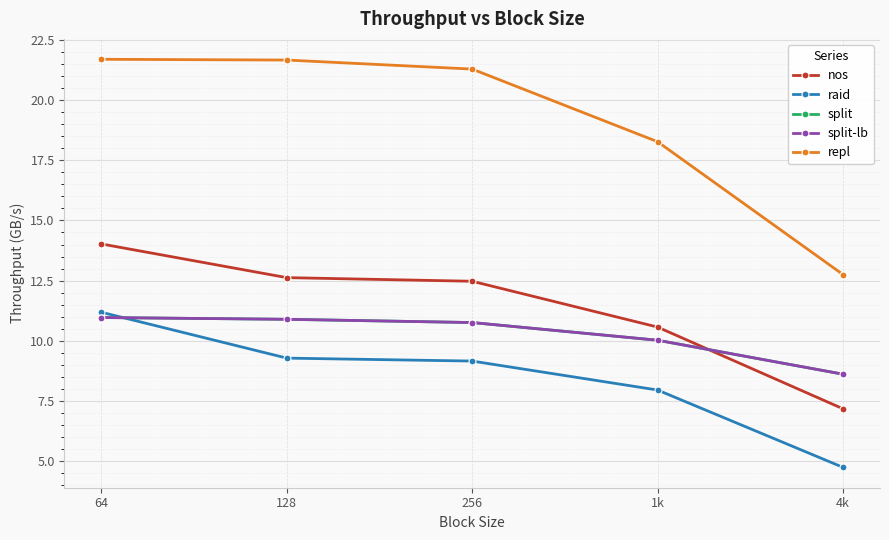

Does the chart have visible grid lines?

Yes